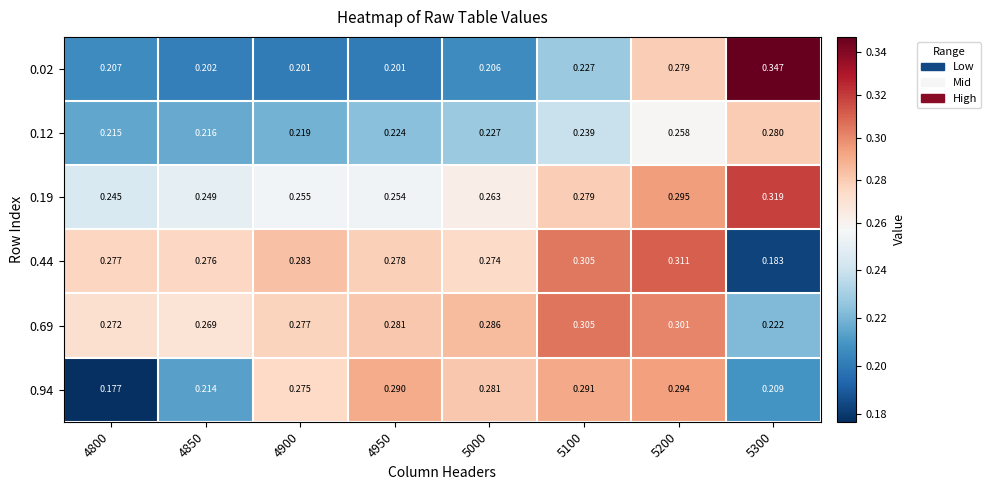

At 4800, list the series in order from largest to smallest.

0.44, 0.69, 0.19, 0.12, 0.02, 0.94